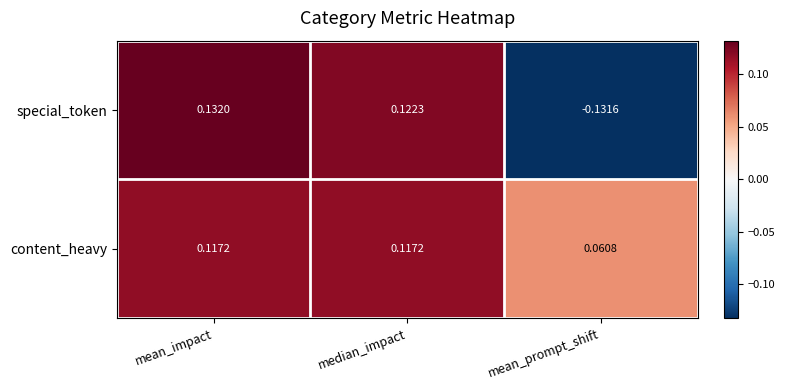

Which series has the widest spread of values?

special_token